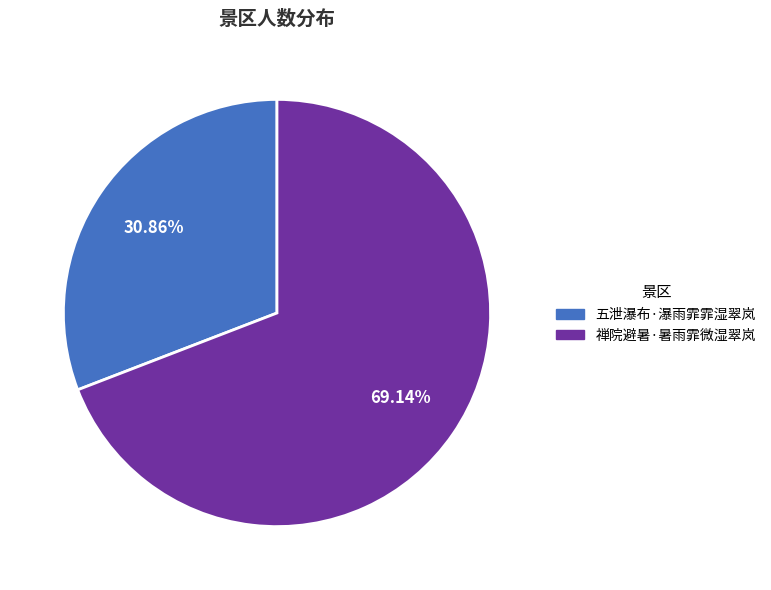

Is it true that 五泄瀑布·瀑雨霏霏湿翠岚 is 31% of the pie?

True